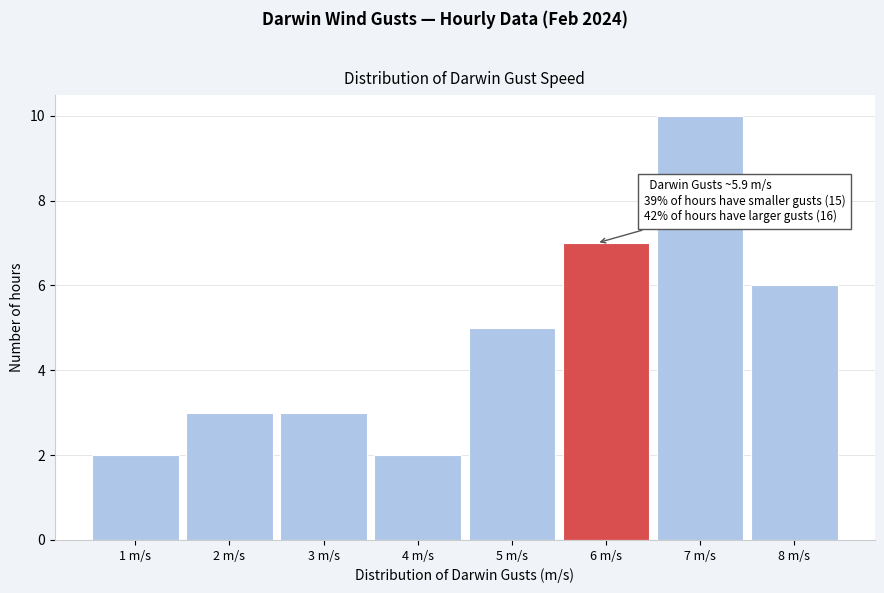

Over which range of the x-axis is the bar tallest?

6.5 to 7.5